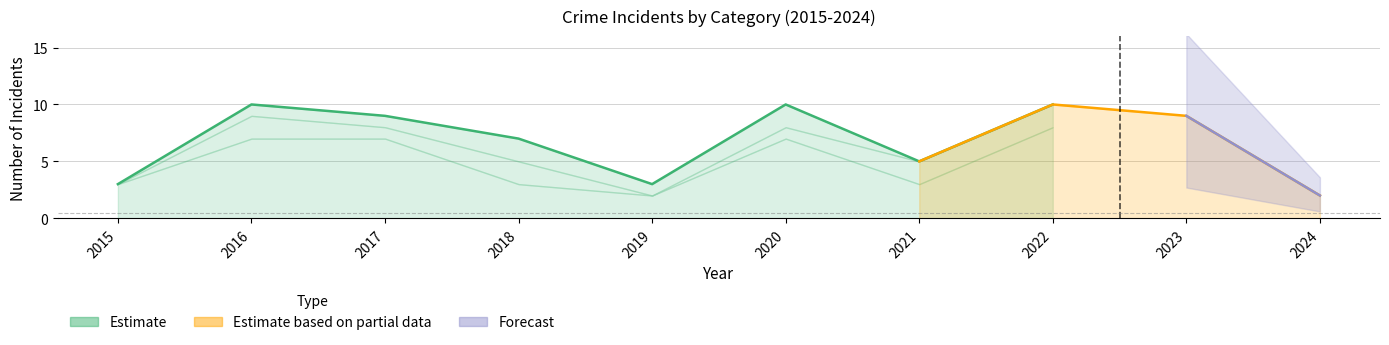

True or false: the data shows 8 at 2021.

False